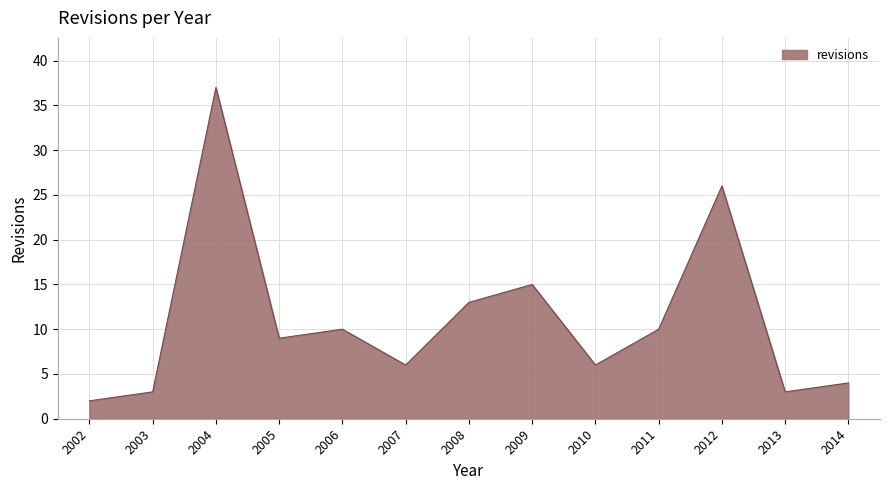

Which category has the lowest value across all series?

2002